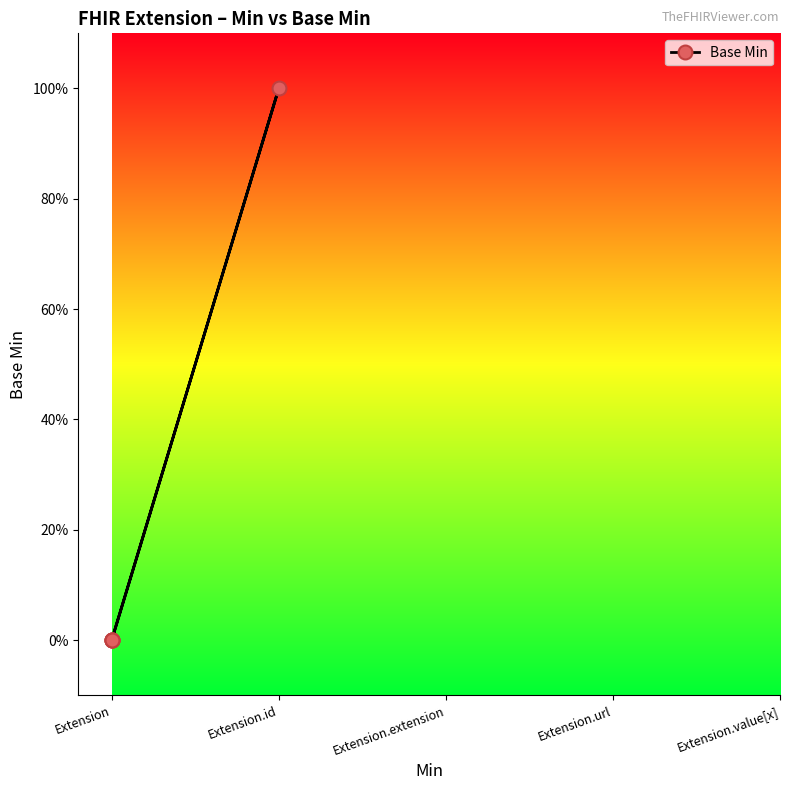

What is the sum of the values at Extension.id and Extension?

1